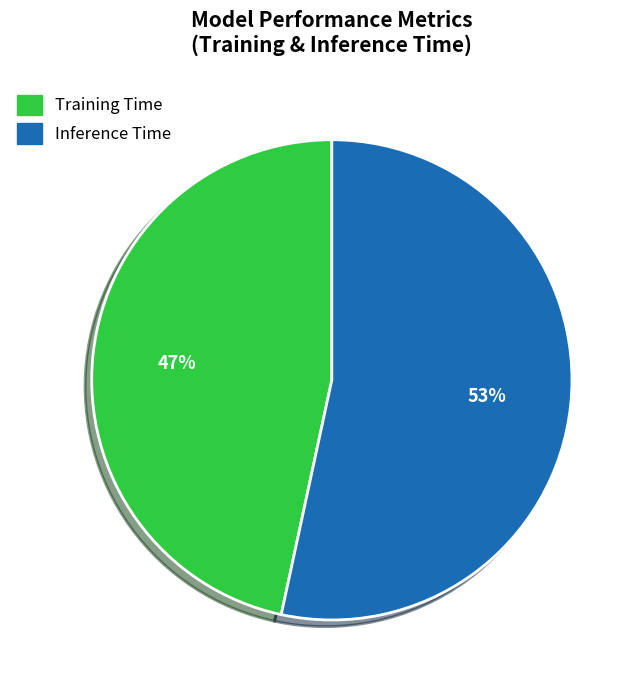

To the nearest percent, what percentage of the pie is Training Time?

47%